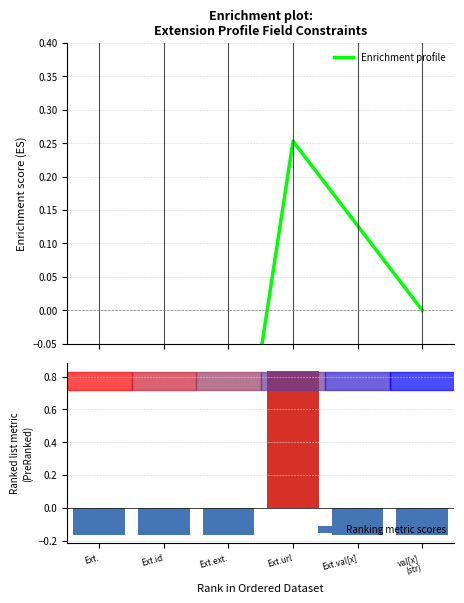

List the series in order of their overall mean, lowest first.

Enrichment profile, Ranking metric scores